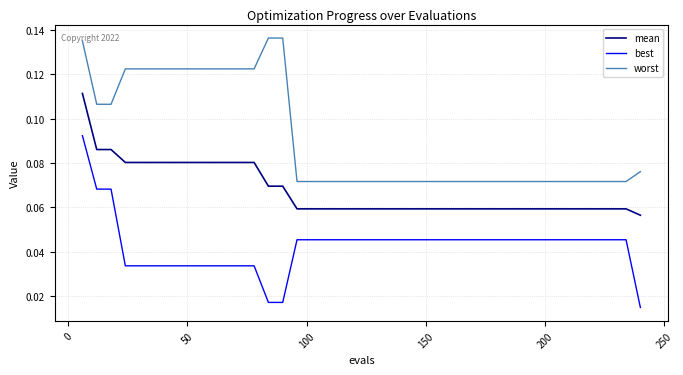

At how many categories does at least one series exceed 0?

40